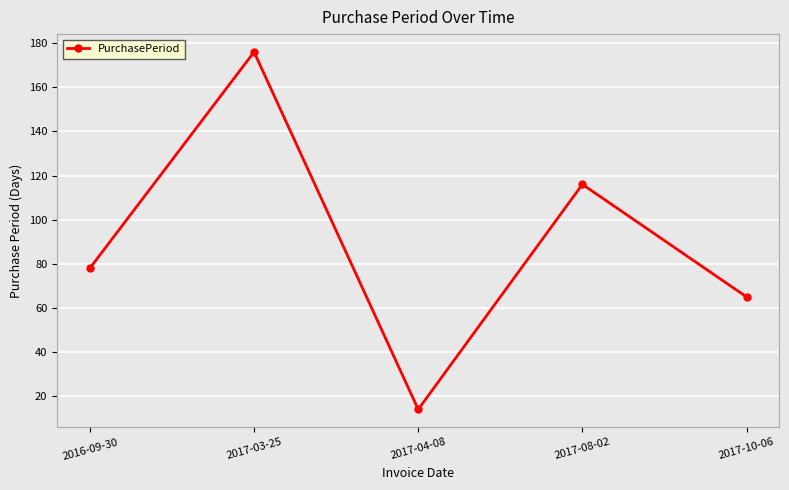

How many data points are less than 78?

2